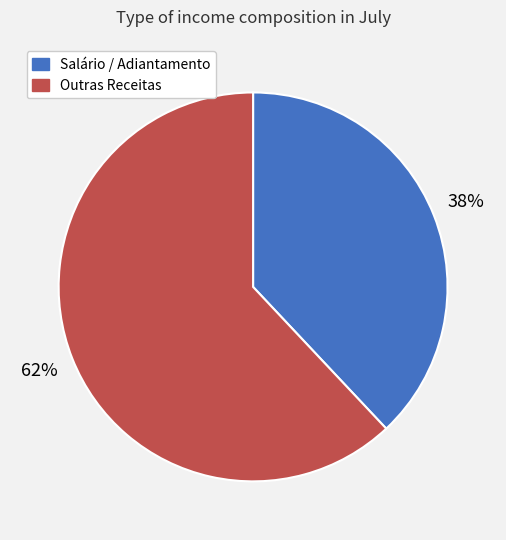

Is Outras Receitas the majority of the pie?

Yes